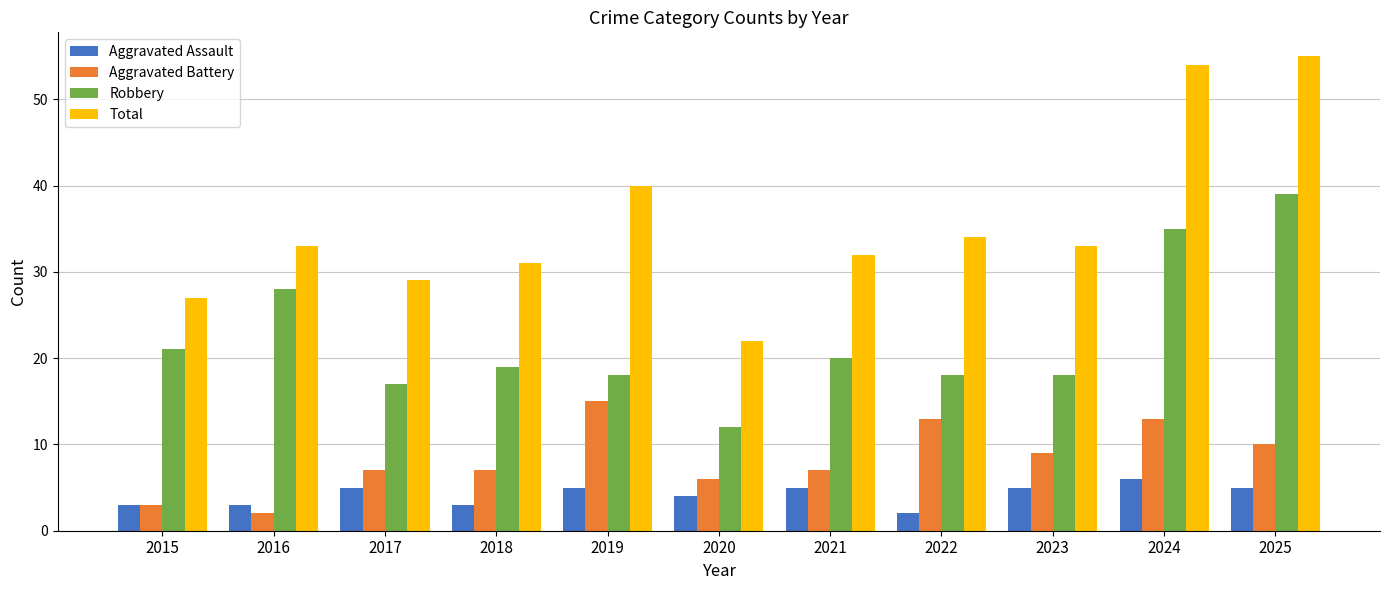

What is the difference between the maximum and minimum values in the Robbery series?

27